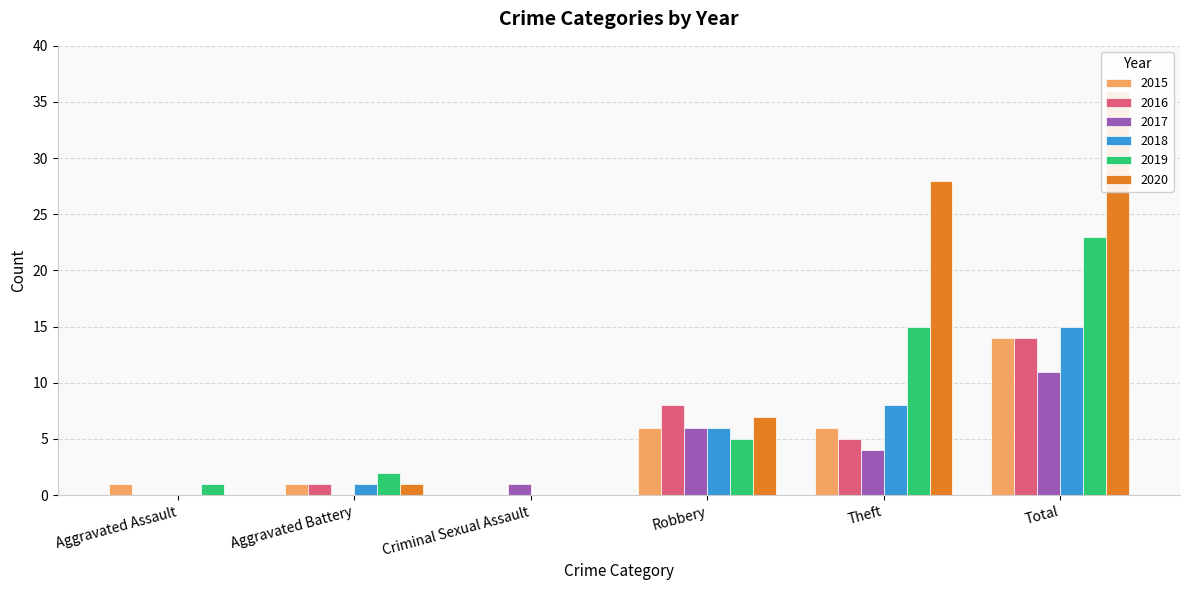

At which label does 2015 reach its peak?

Total